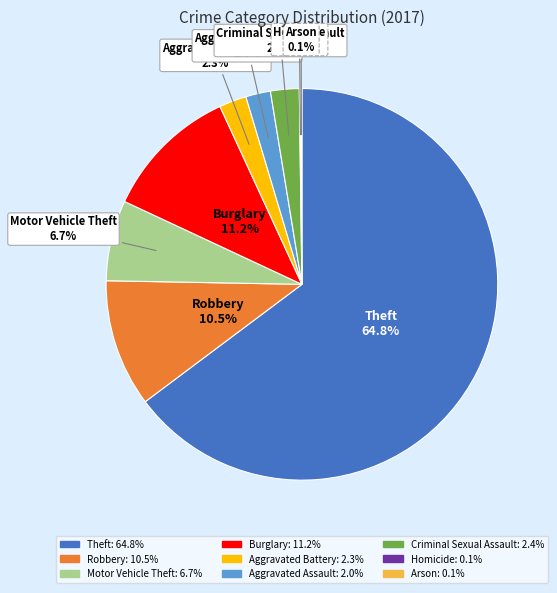

What is the majority slice?

Theft